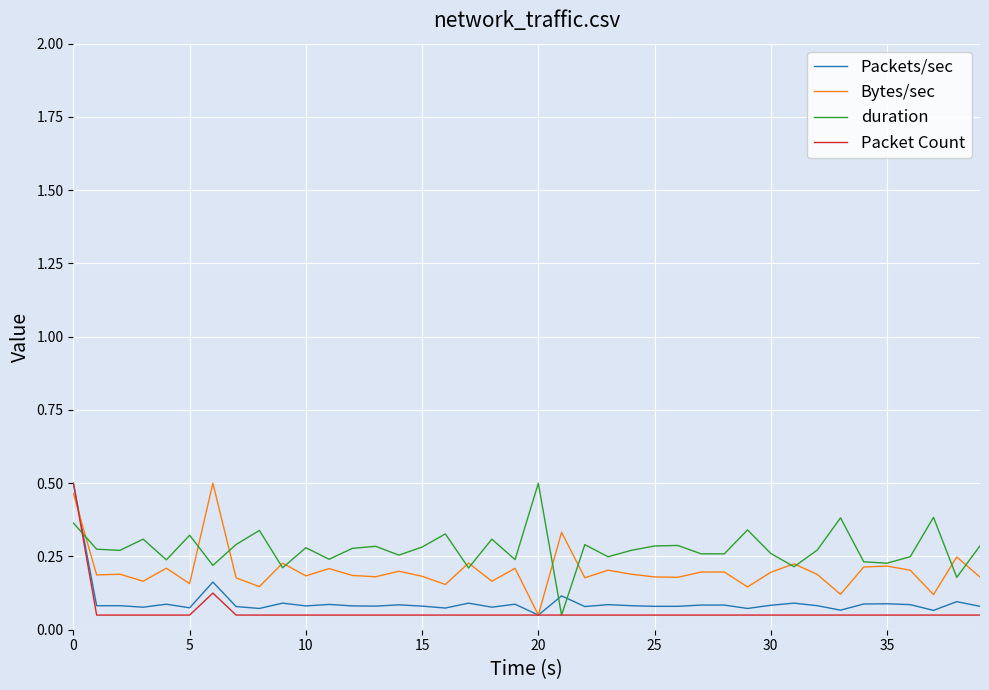

Where is Bytes/sec nearest to the value 0?

20